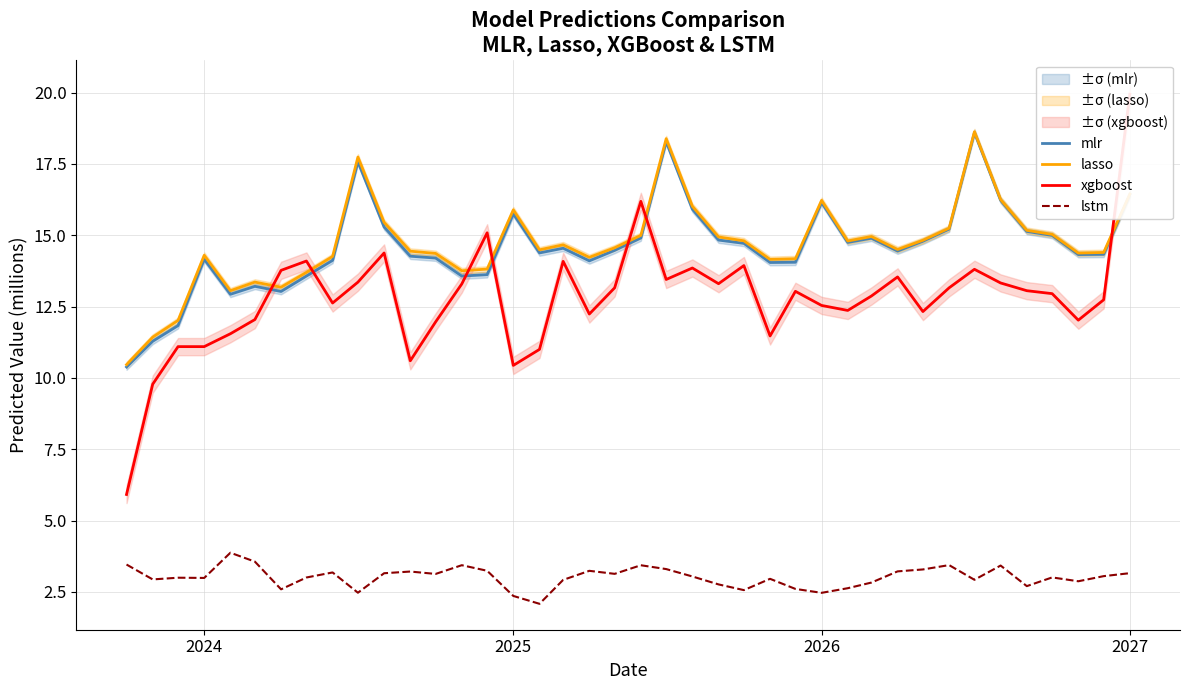

How many data points in mlr are less than 14?

9